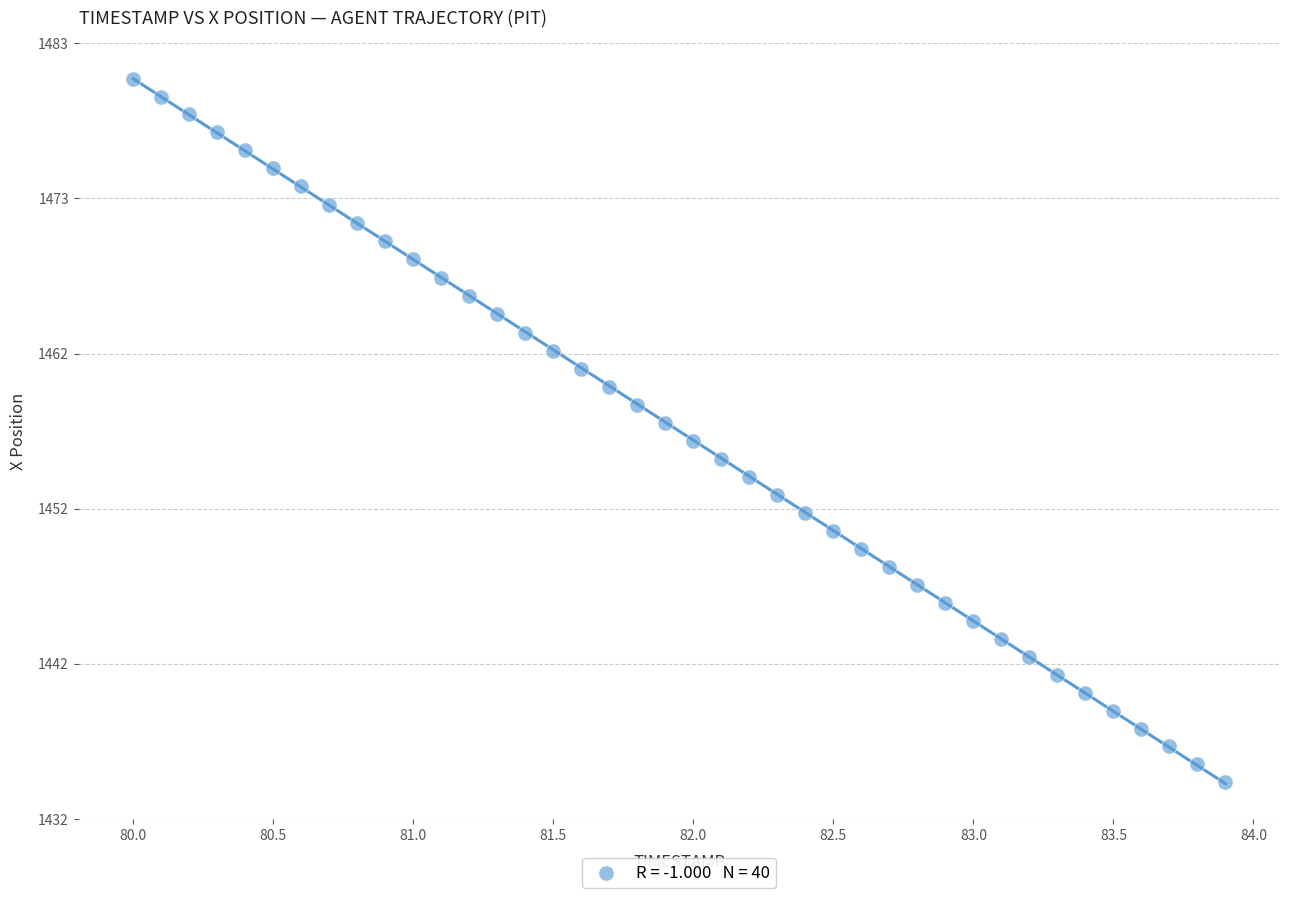

What is the range of Y values (max minus min)?

45.6